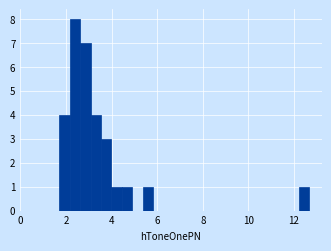

Read against the x-axis, roughly where is the centre of the tallest bar?

2.4